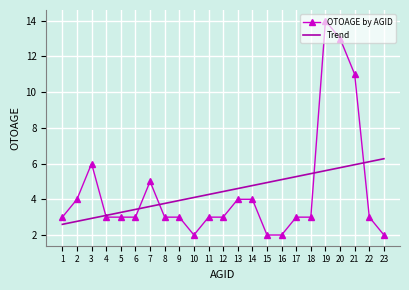

What is the approximate value of OTOAGE by AGID at 17?

3.0